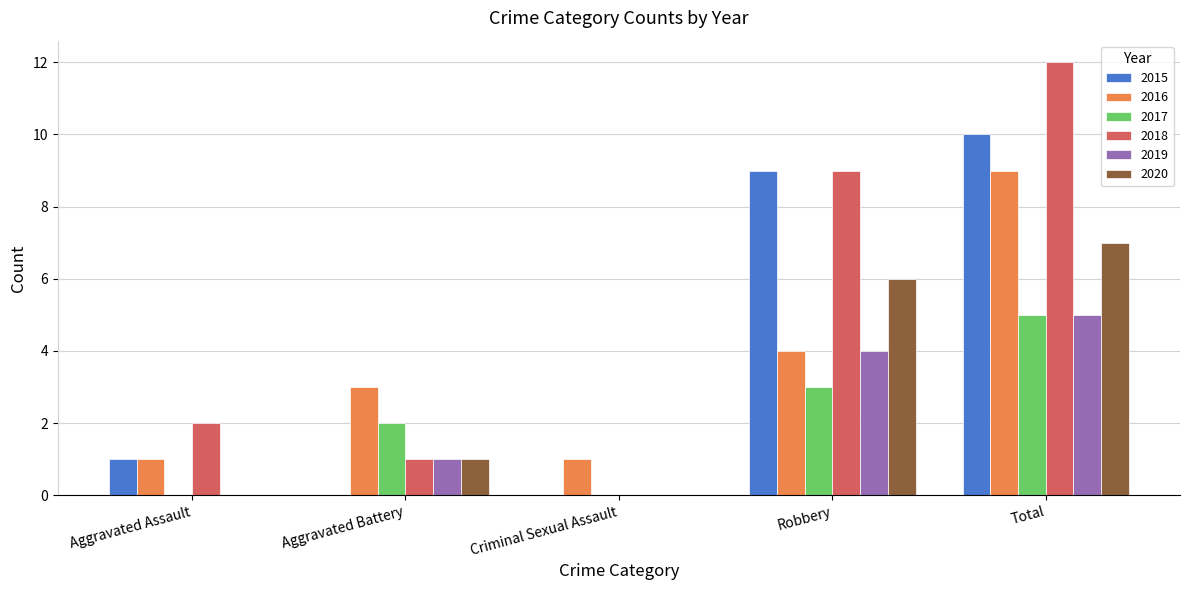

Reading right to left, transcribe all the data shown in this chart.

2015: Total=10	Robbery=9	Criminal Sexual Assault=0	Aggravated Battery=0	Aggravated Assault=1
2016: Total=9	Robbery=4	Criminal Sexual Assault=1	Aggravated Battery=3	Aggravated Assault=1
2017: Total=5	Robbery=3	Criminal Sexual Assault=0	Aggravated Battery=2	Aggravated Assault=0
2018: Total=12	Robbery=9	Criminal Sexual Assault=0	Aggravated Battery=1	Aggravated Assault=2
2019: Total=5	Robbery=4	Criminal Sexual Assault=0	Aggravated Battery=1	Aggravated Assault=0
2020: Total=7	Robbery=6	Criminal Sexual Assault=0	Aggravated Battery=1	Aggravated Assault=0